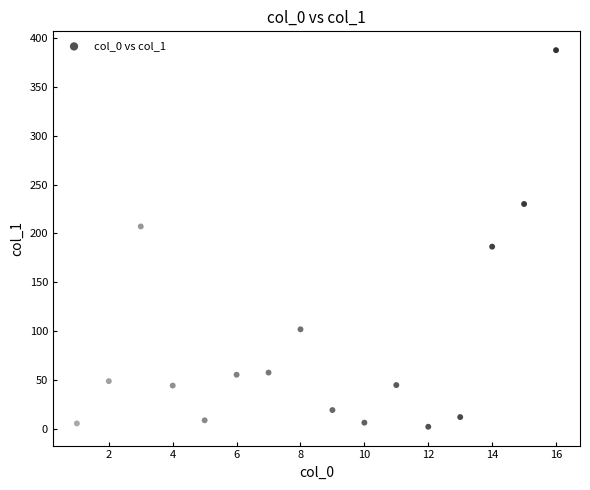

What Y value in the scatter plot is closest to 194?

186.4